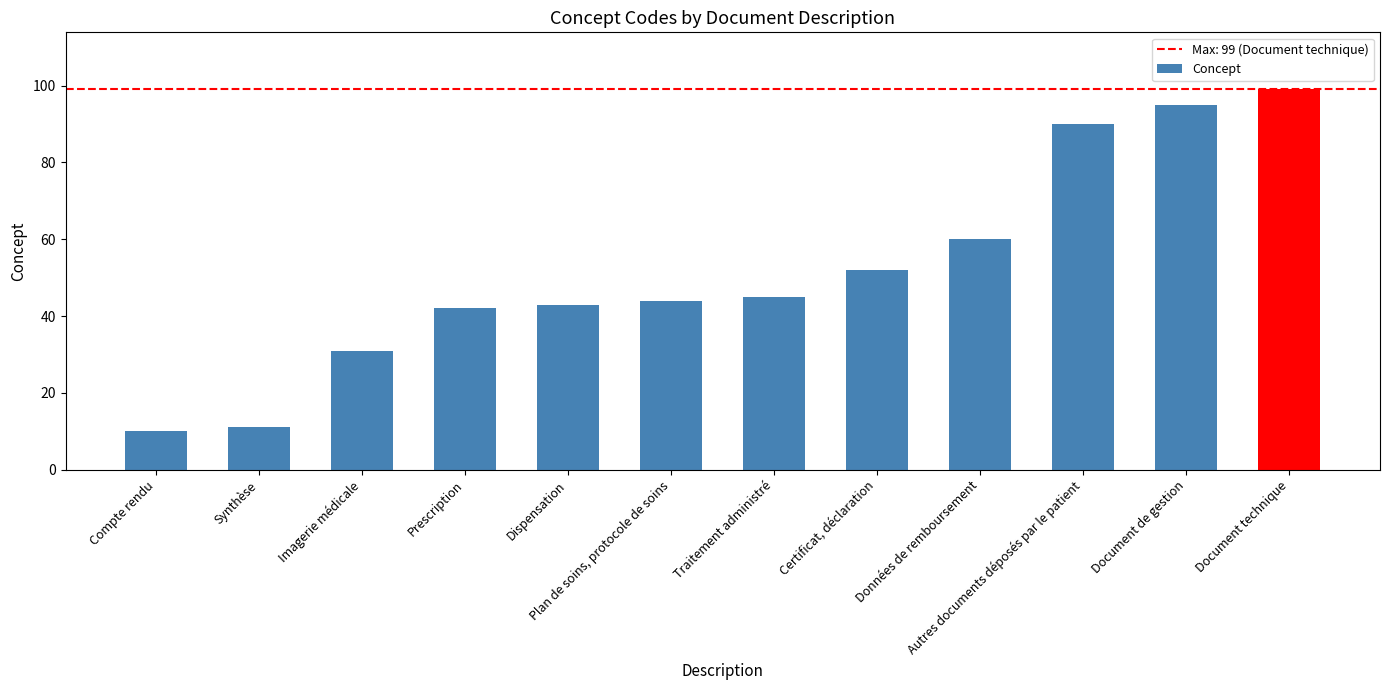

Count the number of data series in this chart.

1